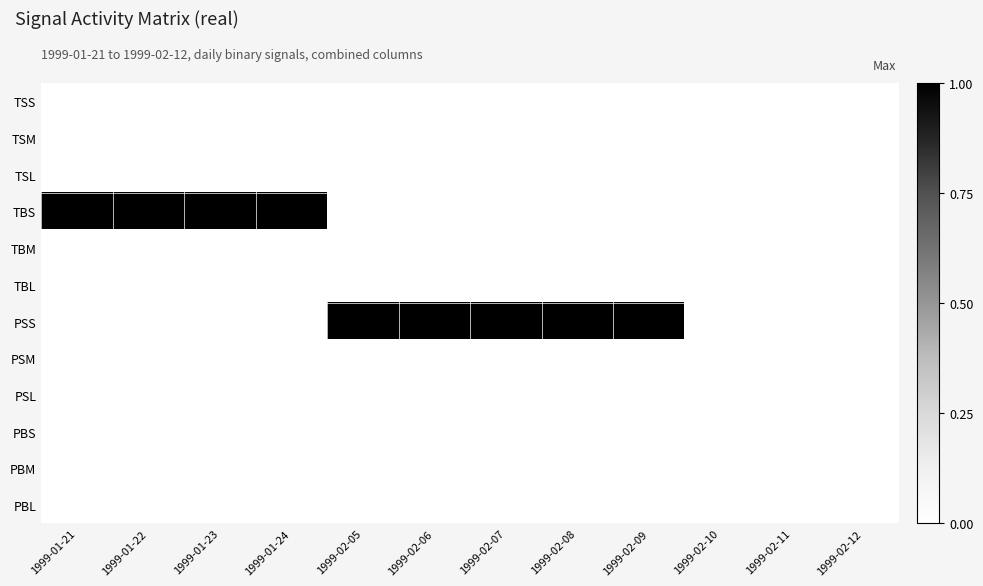

Rank the series by their maximum value, from highest to lowest.

TBS, PSS, TSS, TSM, TSL, TBM, TBL, PSM, PSL, PBS, PBM, PBL